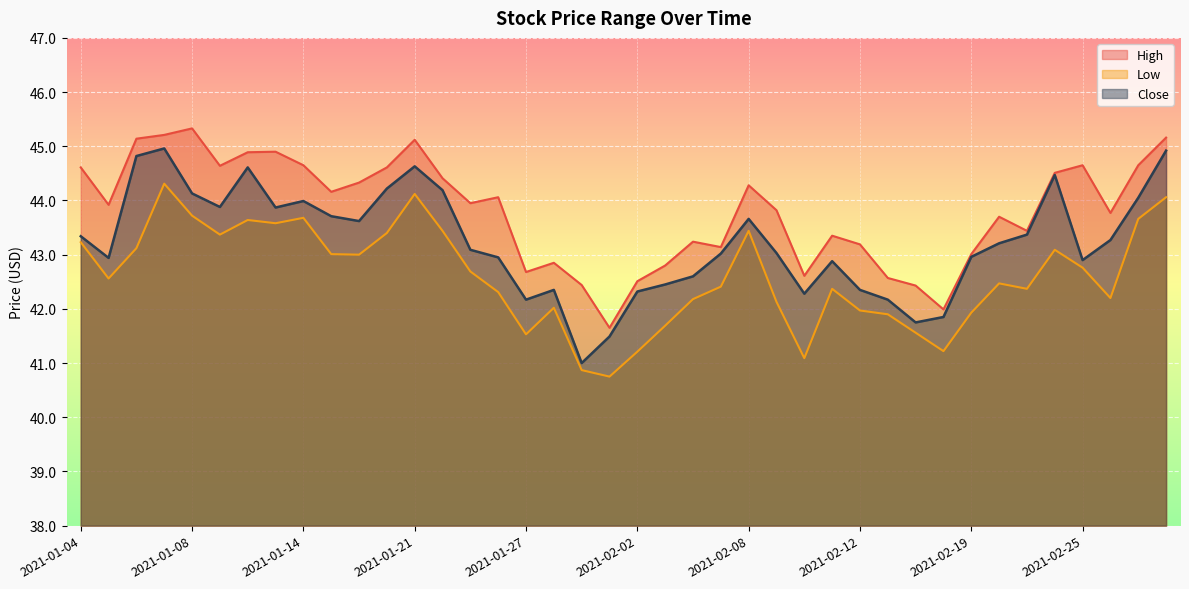

Reading left to right, list all the values displayed in this chart.

High: 44.6	43.9	45.1	45.2	45.3	44.6	44.9	44.9	44.6	44.2	44.3	44.6	45.1	44.4	44.0	44.1	42.7	42.9	42.4	41.6	42.5	42.8	43.2	43.1	44.3	43.8	42.6	43.4	43.2	42.6	42.4	42.0	43.0	43.7	43.4	44.5	44.6	43.8	44.6	45.2
Low: 43.2	42.6	43.1	44.3	43.7	43.4	43.6	43.6	43.7	43.0	43.0	43.4	44.1	43.4	42.7	42.3	41.5	42.0	40.9	40.8	41.2	41.7	42.2	42.4	43.4	42.1	41.1	42.4	42.0	41.9	41.6	41.2	41.9	42.5	42.4	43.1	42.8	42.2	43.7	44.1
Close: 43.3	42.9	44.8	45.0	44.1	43.9	44.6	43.9	44.0	43.7	43.6	44.2	44.6	44.2	43.1	43.0	42.2	42.4	41.0	41.5	42.3	42.5	42.6	43.0	43.7	43.0	42.3	42.9	42.4	42.2	41.8	41.9	43.0	43.2	43.4	44.5	42.9	43.3	44.0	44.9